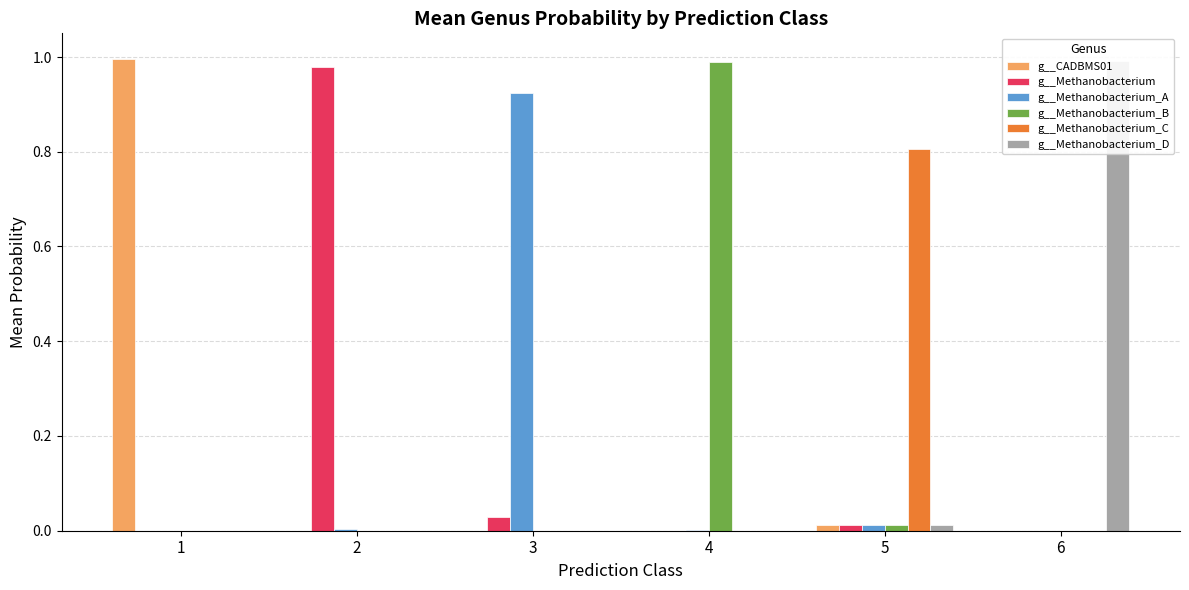

Which has a higher value, 2 or 4?

2